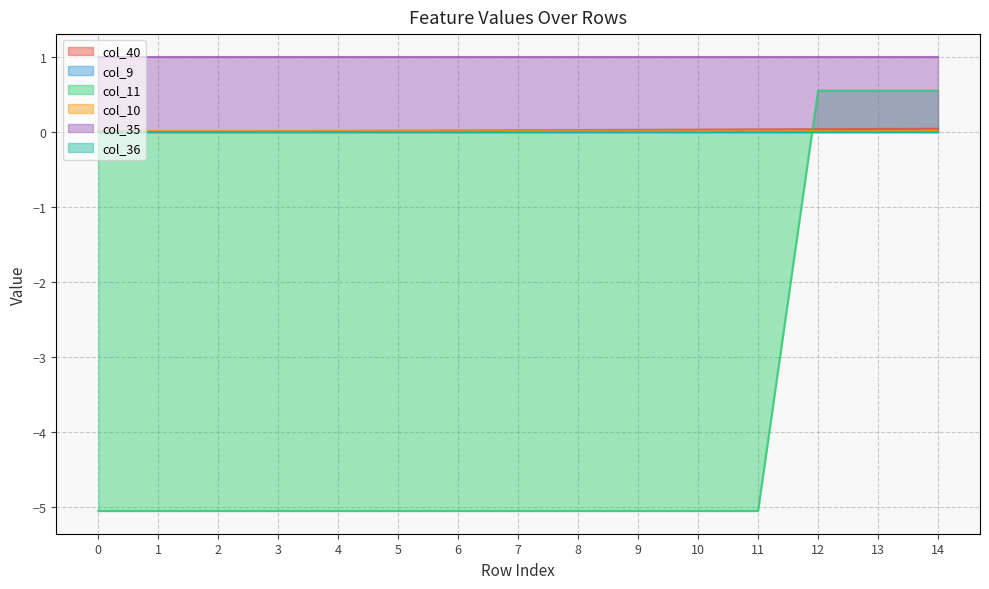

Does the chart display data point markers on the line(s)?

No